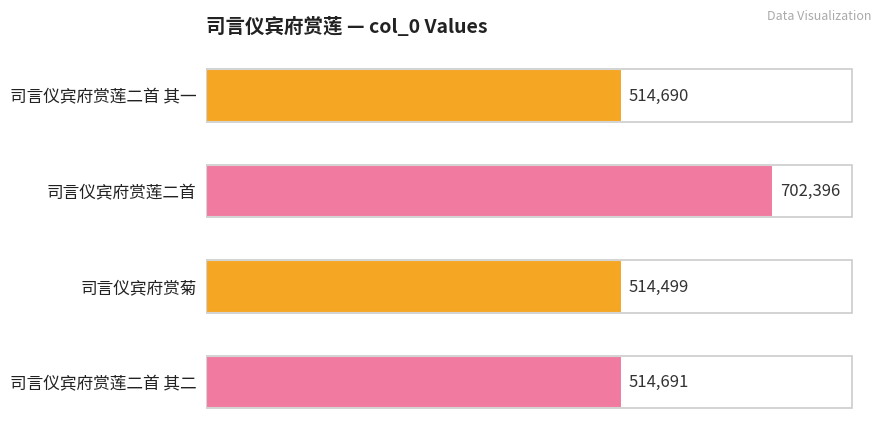

What is the sum of all values?

2246276